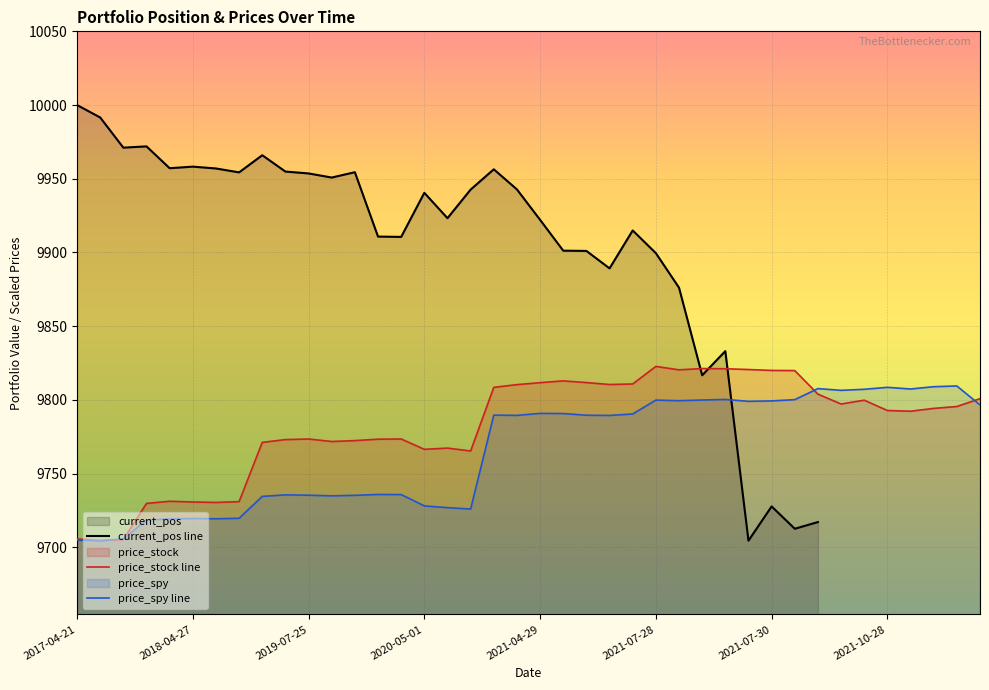

At which label does current_pos line reach its peak?

2017-04-21